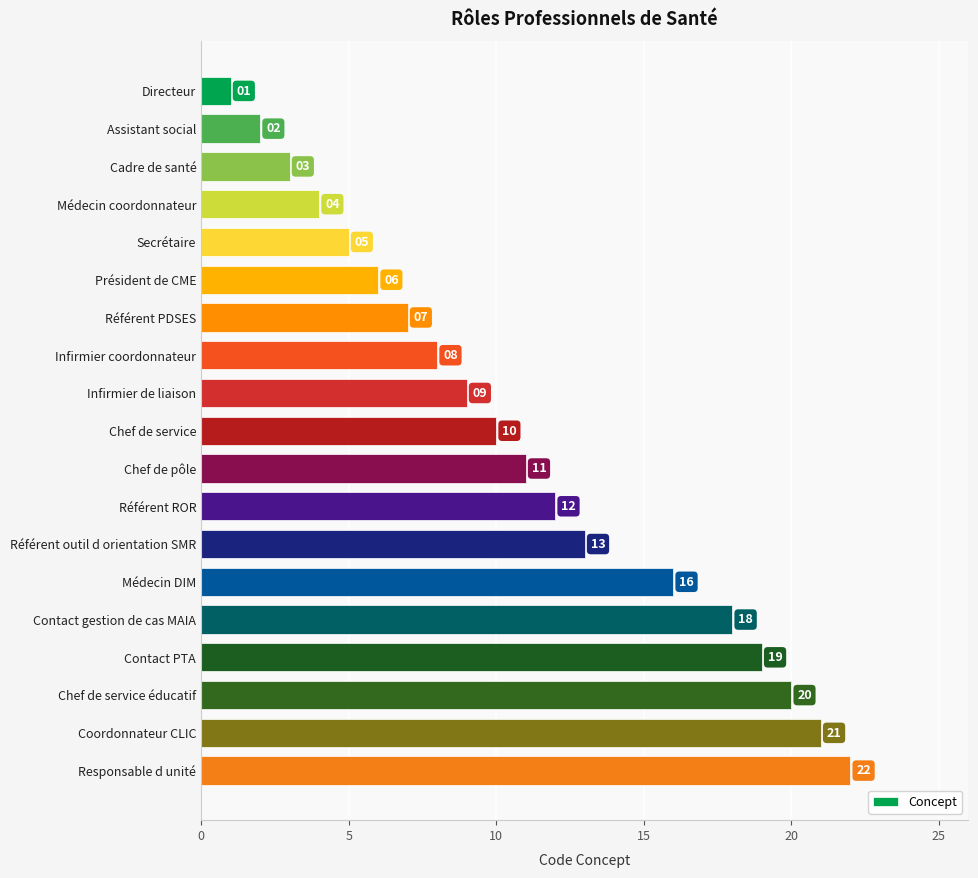

Reading top to bottom, transcribe all the data shown in this chart.

Directeur=1	Assistant social=2	Cadre de santé=3	Médecin coordonnateur=4	Secrétaire=5	Président de CME=6	Référent PDSES=7	Infirmier coordonnateur=8	Infirmier de liaison=9	Chef de service=10	Chef de pôle=11	Référent ROR=12	Référent outil d orientation SMR=13	Médecin DIM=16	Contact gestion de cas MAIA=18	Contact PTA=19	Chef de service éducatif=20	Coordonnateur CLIC=21	Responsable d unité=22